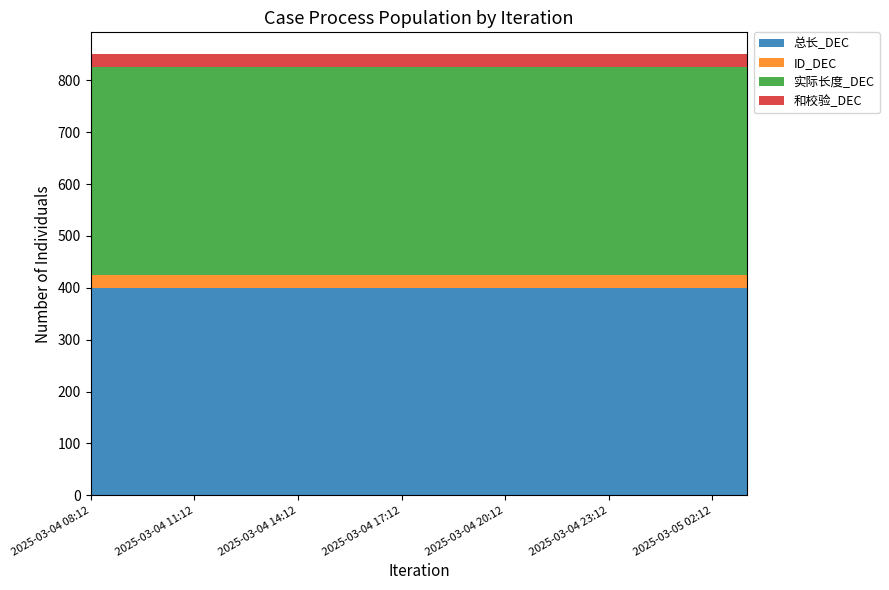

Reading left to right, transcribe all the data shown in this chart.

总长_DEC: 400	400	400	400	400	400	400	400	400	400	400	400	400	400	400	400	400	400	400	400
ID_DEC: 25	25	25	25	25	25	25	25	25	25	25	25	25	25	25	25	25	25	25	25
实际长度_DEC: 400	400	400	400	400	400	400	400	400	400	400	400	400	400	400	400	400	400	400	400
和校验_DEC: 25	25	25	25	25	25	25	25	25	25	25	25	25	25	25	25	25	25	25	25